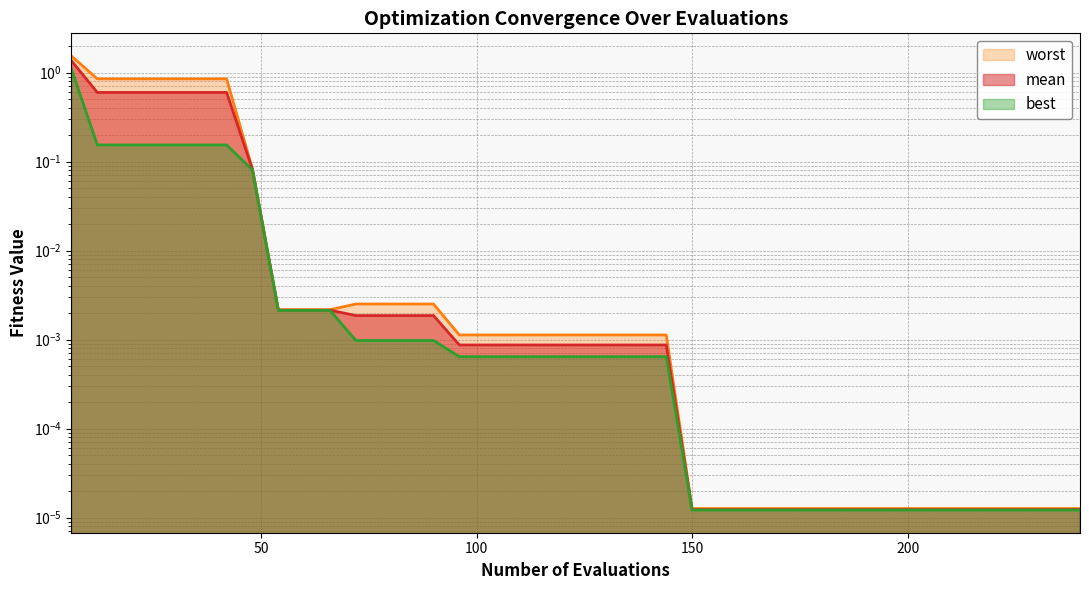

Count the number of data series in this chart.

3